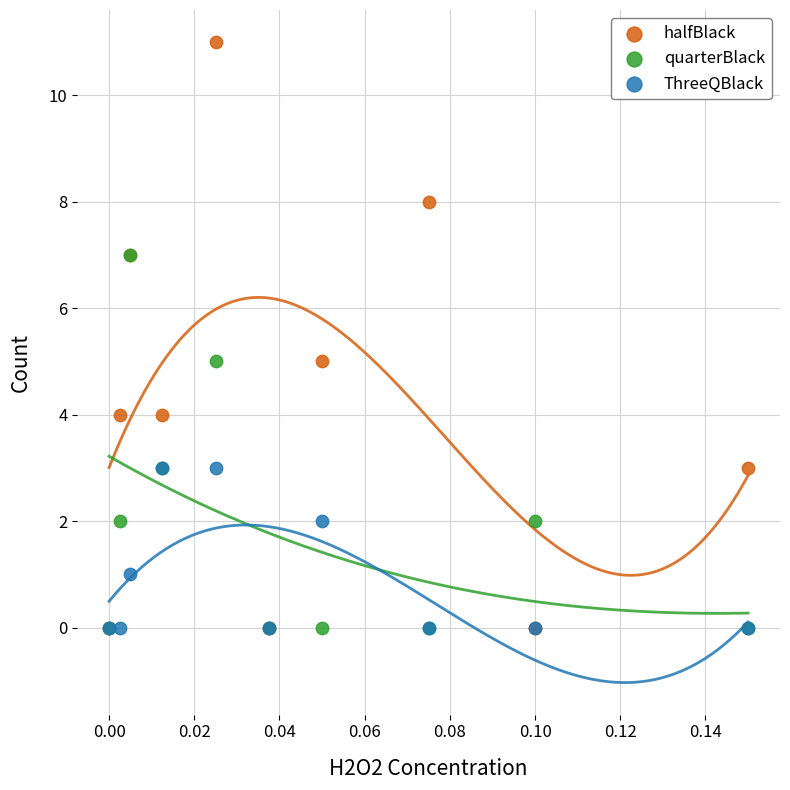

Which series has the largest Y range (max minus min)?

halfBlack